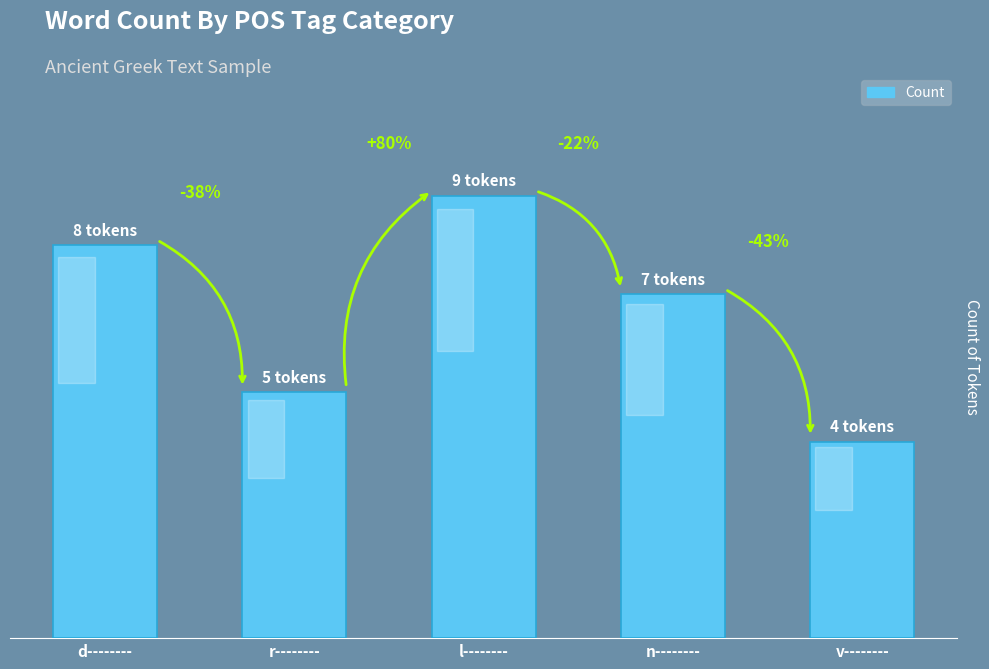

The value at v-------- is 4. True or false?

True